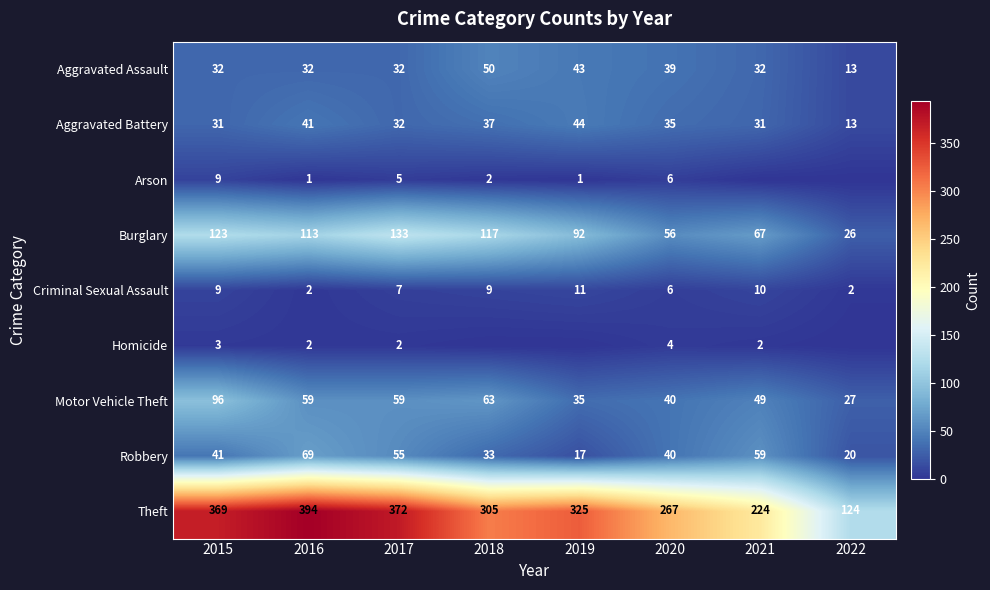

Rank the categories by Robbery value from highest to lowest.

2016, 2021, 2017, 2015, 2020, 2018, 2022, 2019